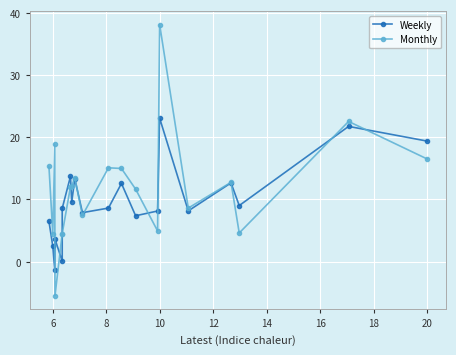

How many times do Monthly and Weekly cross each other?

11